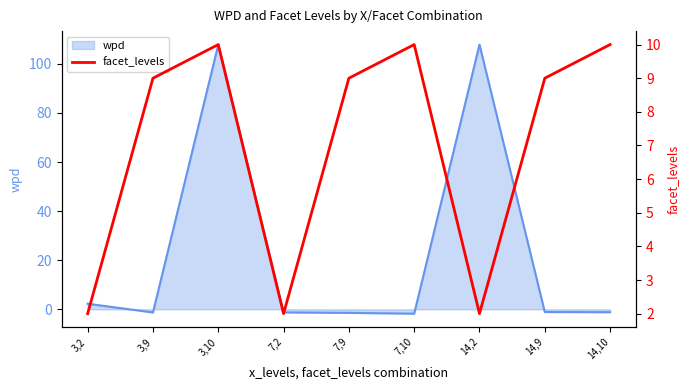

List the labels in order of value, largest first.

3,10, 7,10, 14,10, 3,9, 7,9, 14,9, 3,2, 7,2, 14,2